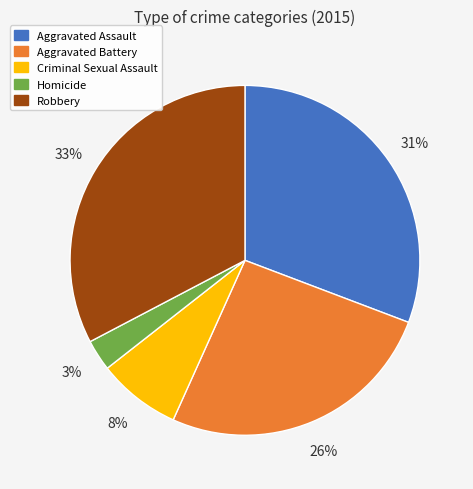

To the nearest percent, what is the combined percentage of Criminal Sexual Assault and Homicide?

11%